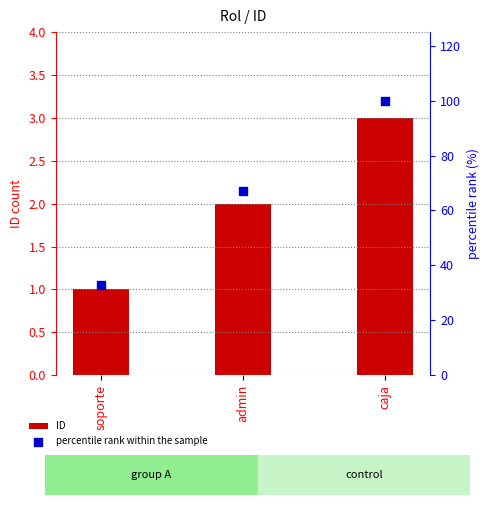

What is the total value across all series at soporte?

34